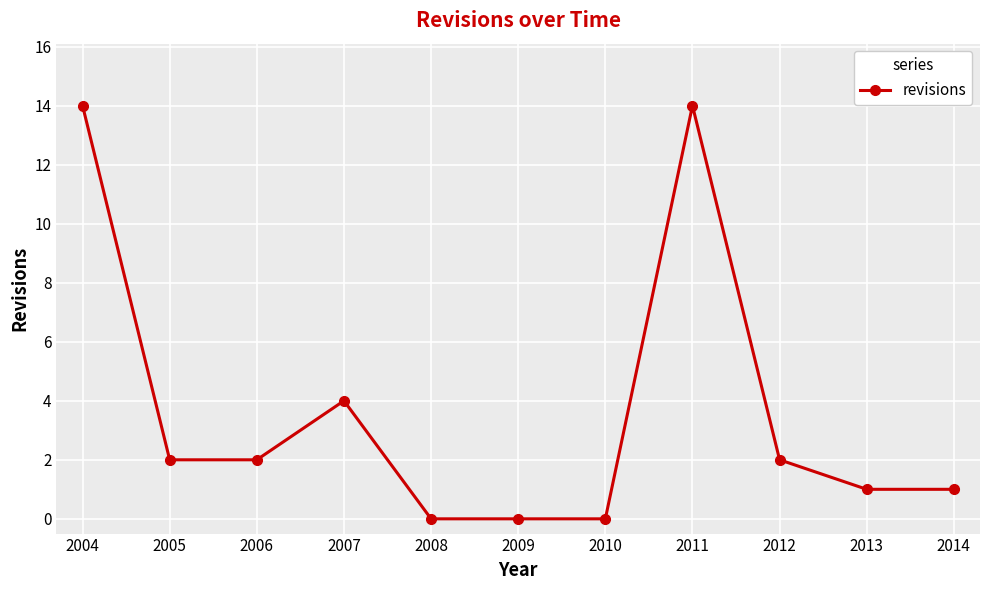

What is the greatest value displayed?

14